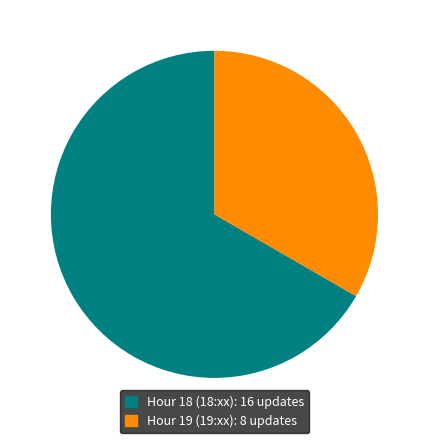

Count the number of slices in the pie.

2